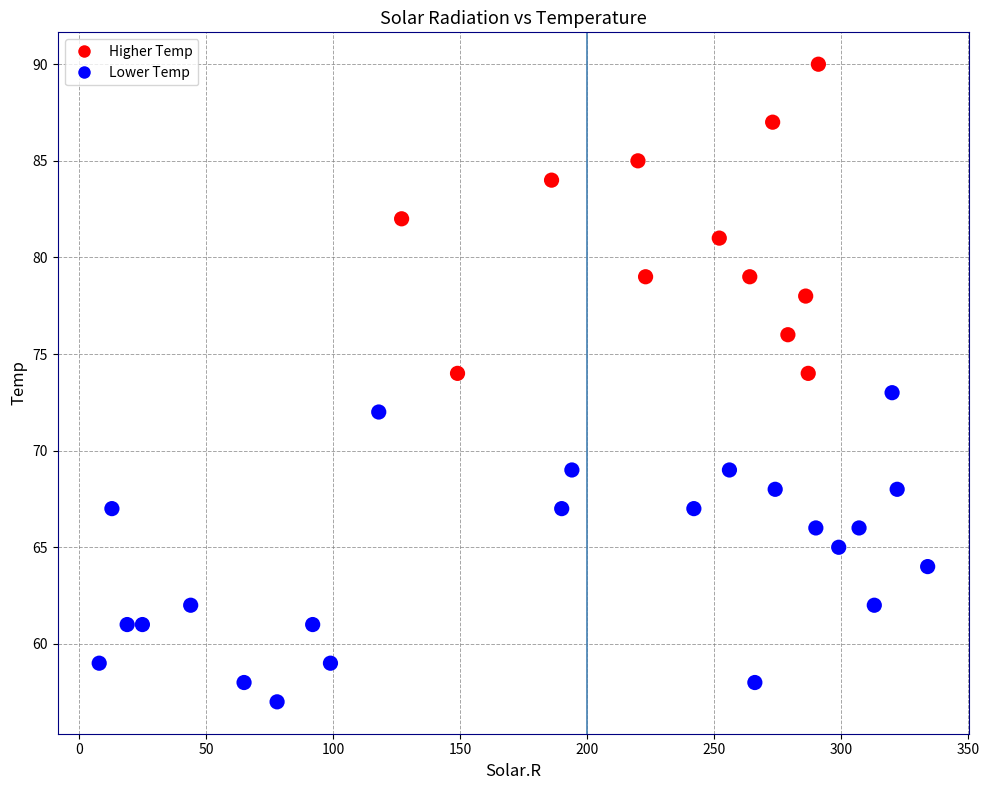

What is the range of X values (max minus min)?

326